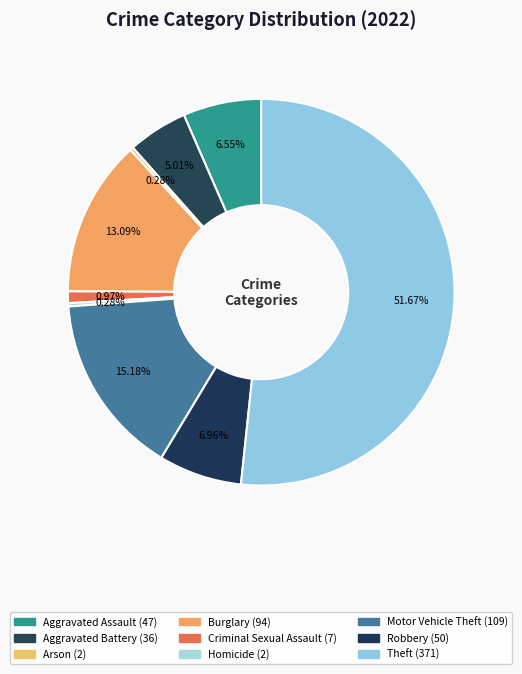

To the nearest percent, what portion does Burglary represent?

13%